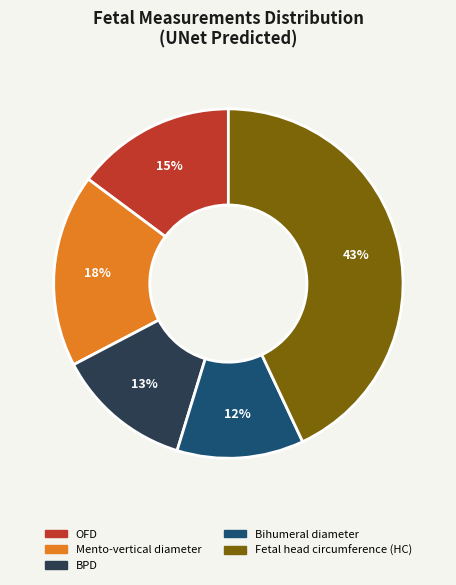

Approximately how many times larger is the value at Bihumeral diameter compared to OFD?

0.8